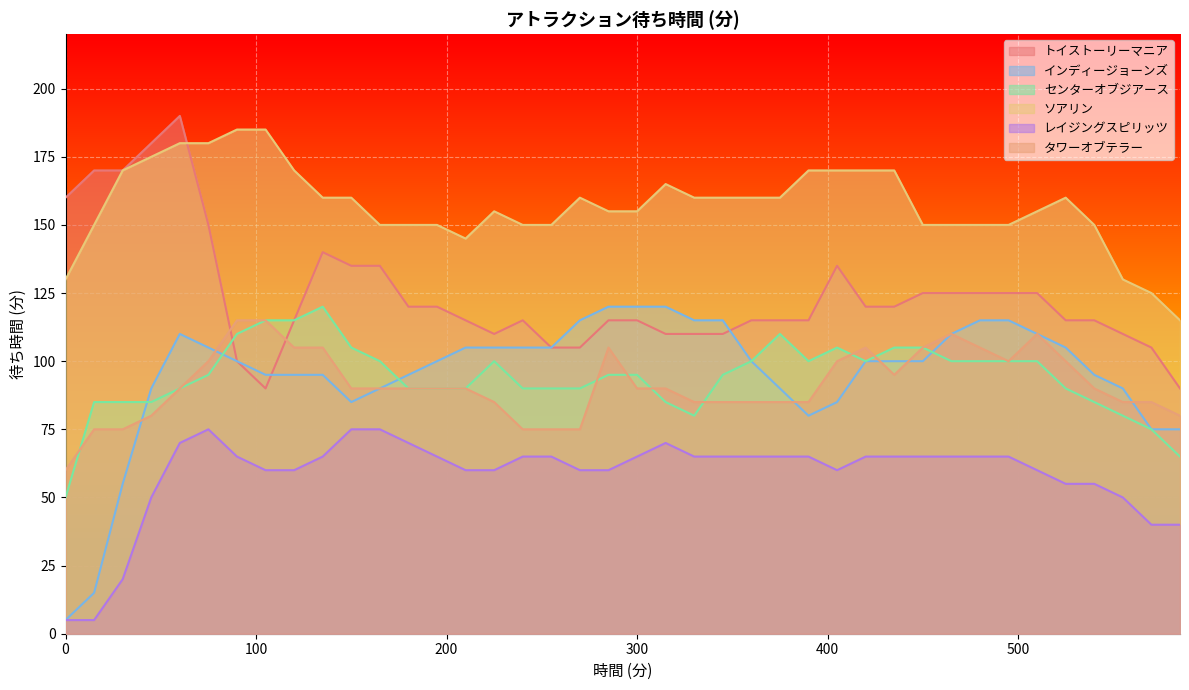

What is the value of the センターオブジアース point at the 27th from the left?

100